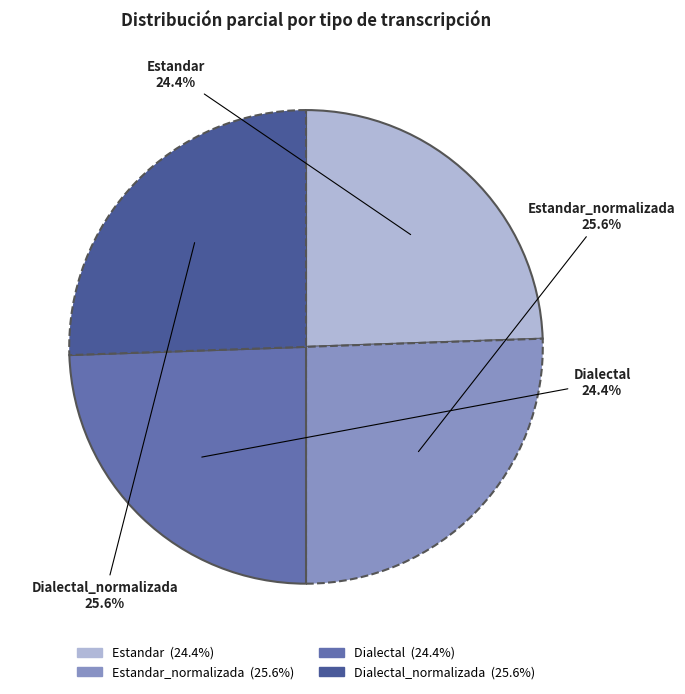

How many slices are in this pie chart?

4